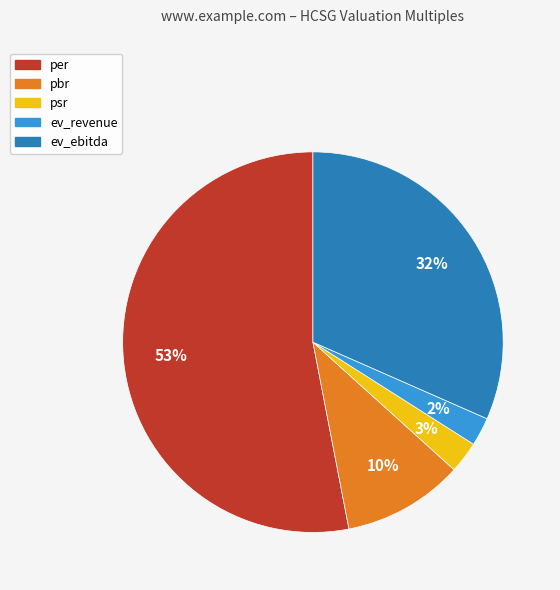

Which slice is the largest?

per